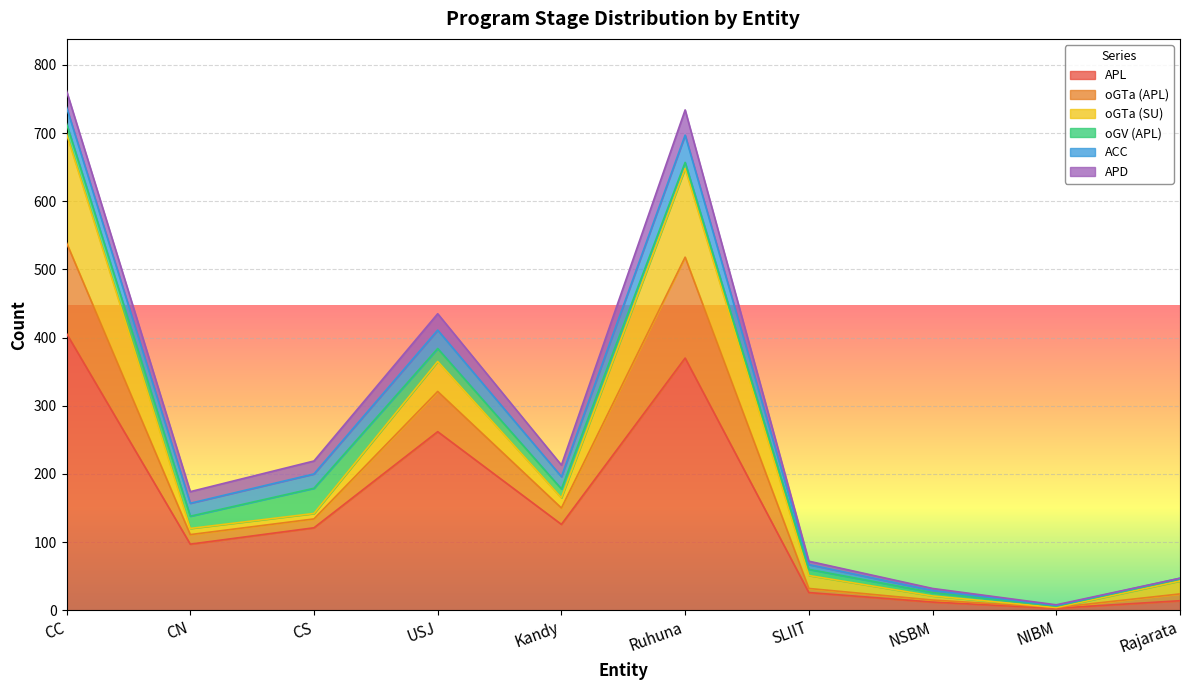

What is the difference between the maximum and minimum values in the ACC series?

39